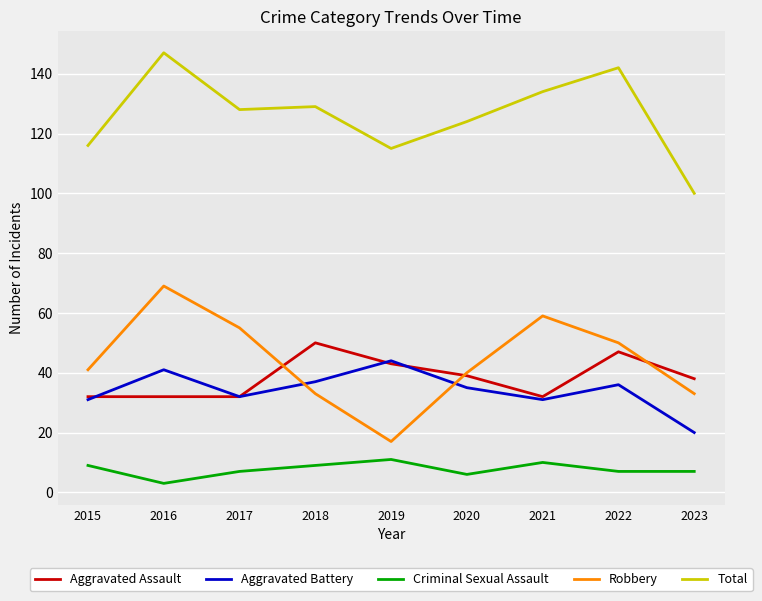

What is the approximate value of Aggravated Assault at 2017?

32